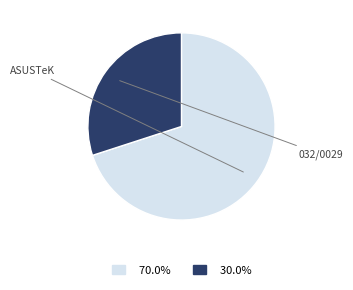

To the nearest percent, what is the difference between the largest and smallest slice percentages?

40%